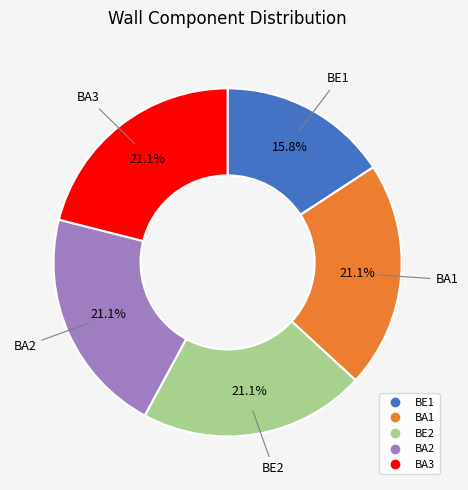

What is the smallest slice in the pie chart?

BE1